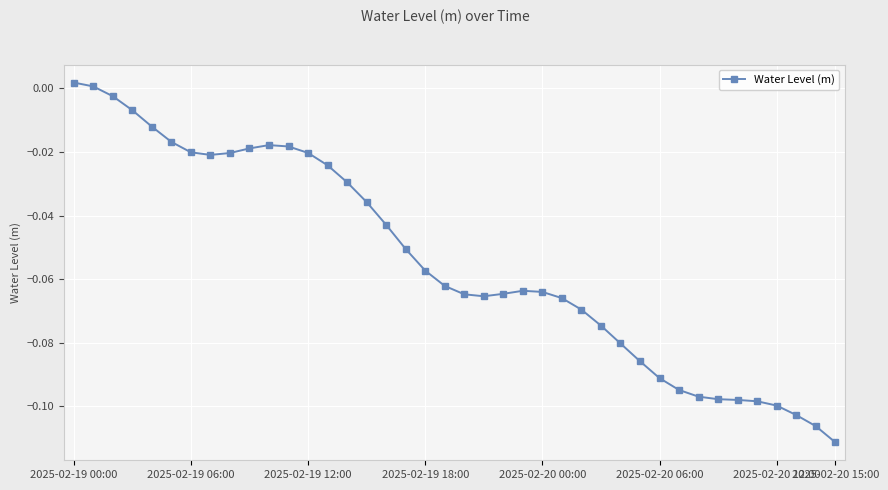

What is the sum of all values?

-2.2